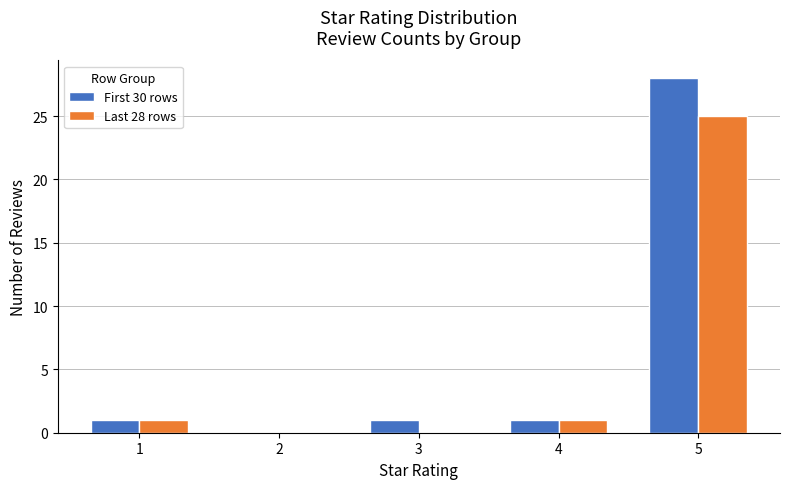

What is the sum of the First 30 rows values at 2 and 5?

28